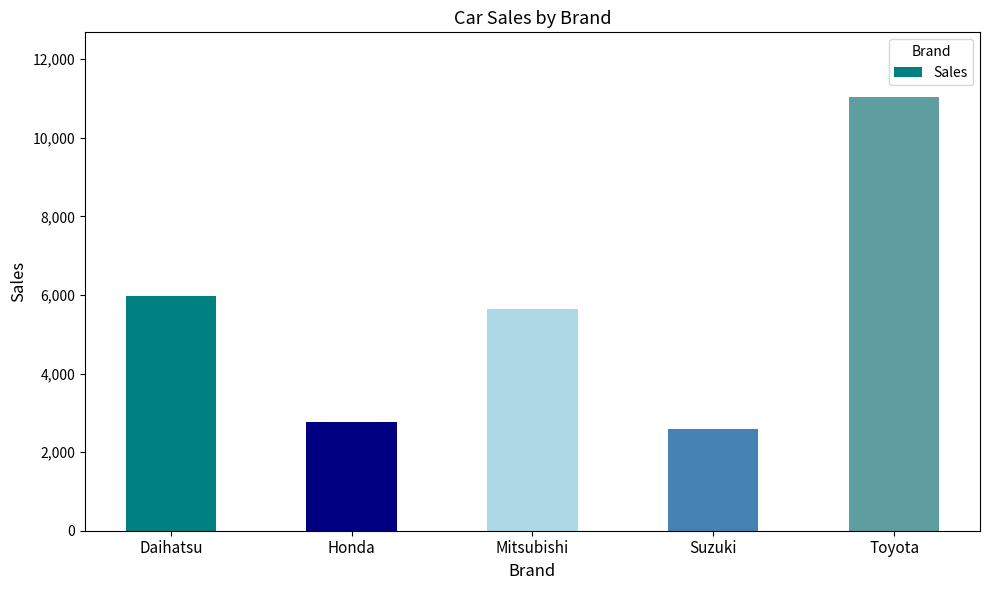

At which label does the data first exceed 5641?

Daihatsu